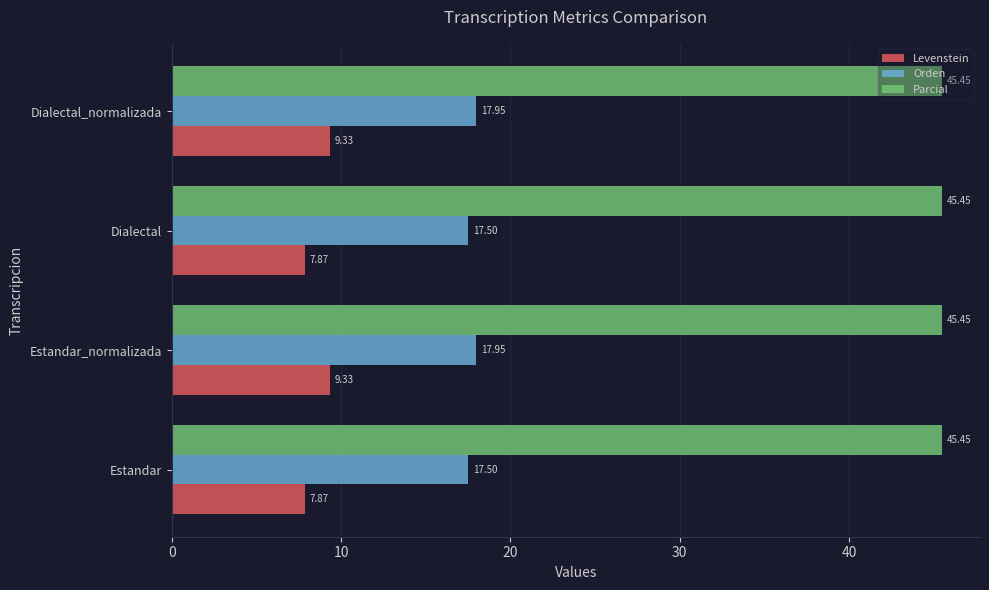

What is the difference between the maximum and second lowest values in the Levenstein series?

1.5